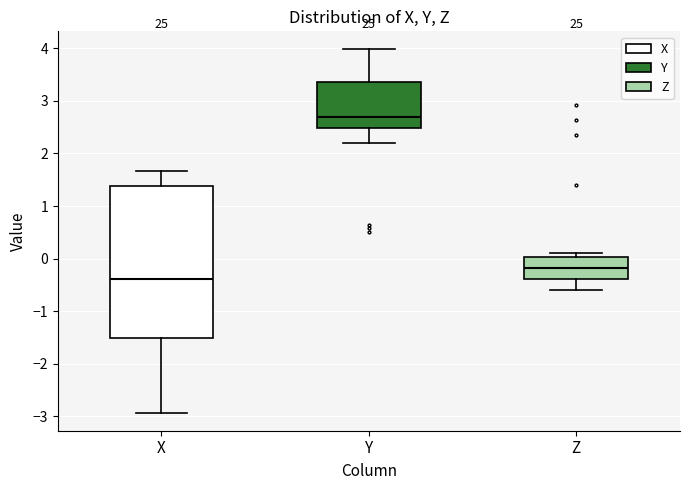

Reading left to right, read every box against the y-axis: the position of its median line, the range the box covers, and the ends of its whiskers. The values are not printed on the chart, so give them approximately, as read against the axis.

X: median -0.4, box -1.5 to 1.4, whiskers -2.9 to 1.7
Y: median 2.7, box 2.5 to 3.4, whiskers 2.2 to 4.0
Z: median -0.2, box -0.4 to 0.0, whiskers -0.6 to 0.1